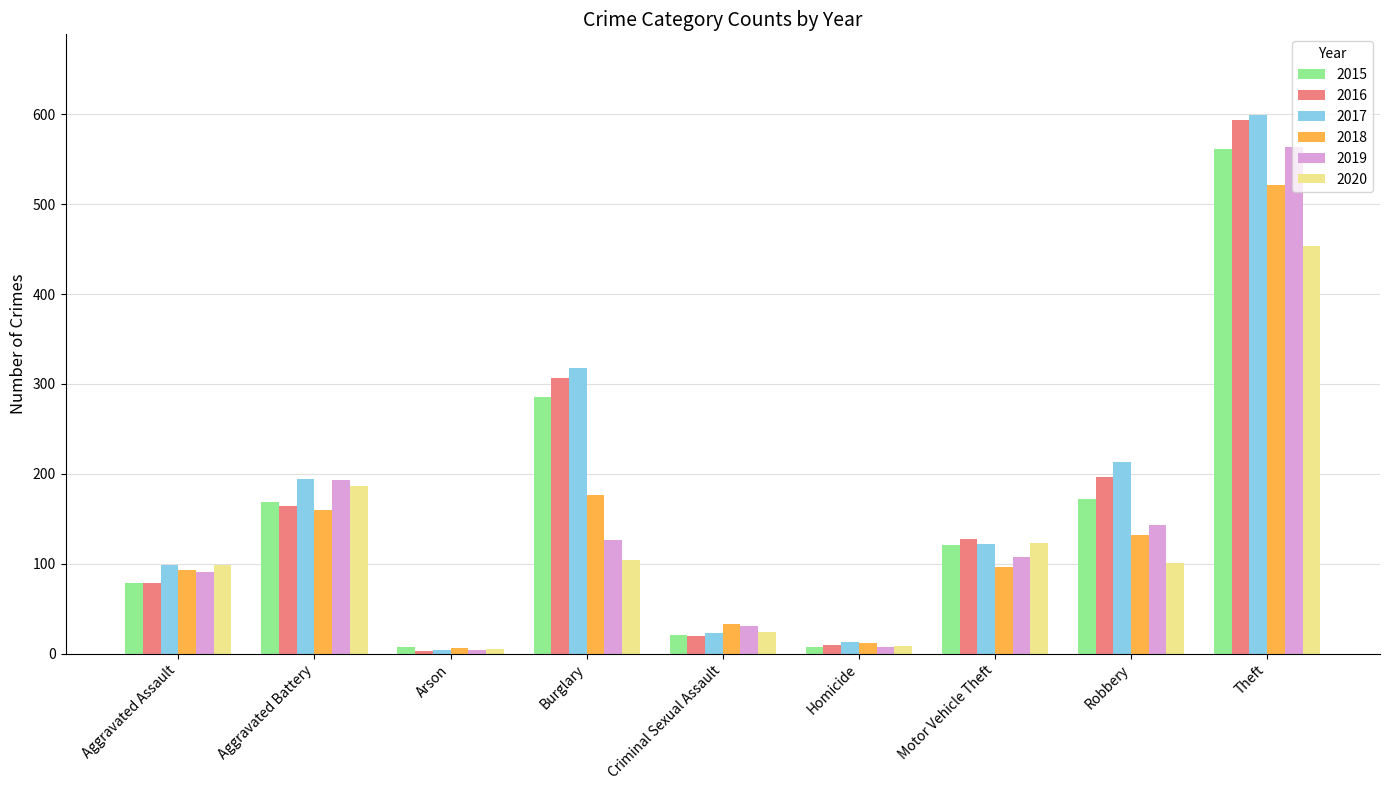

True or false: 2018 has a value of 179 at Robbery.

False